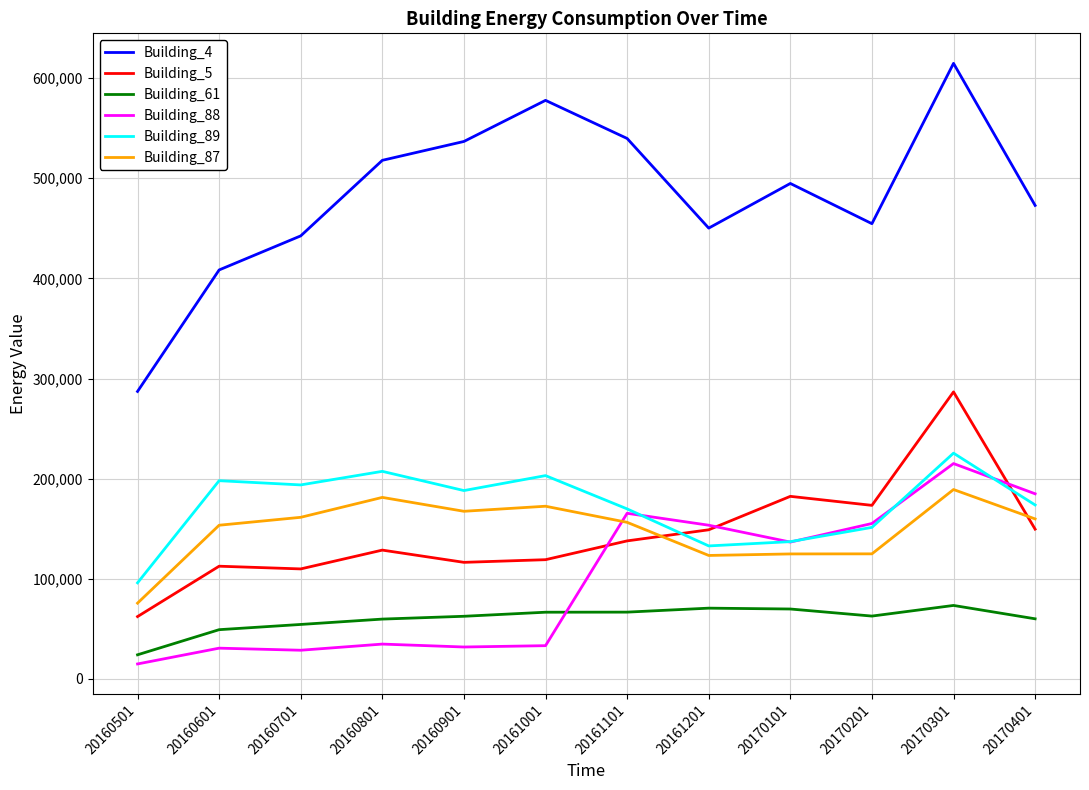

The Building_5 series shows 41833.3 at 20160601. True or false?

False